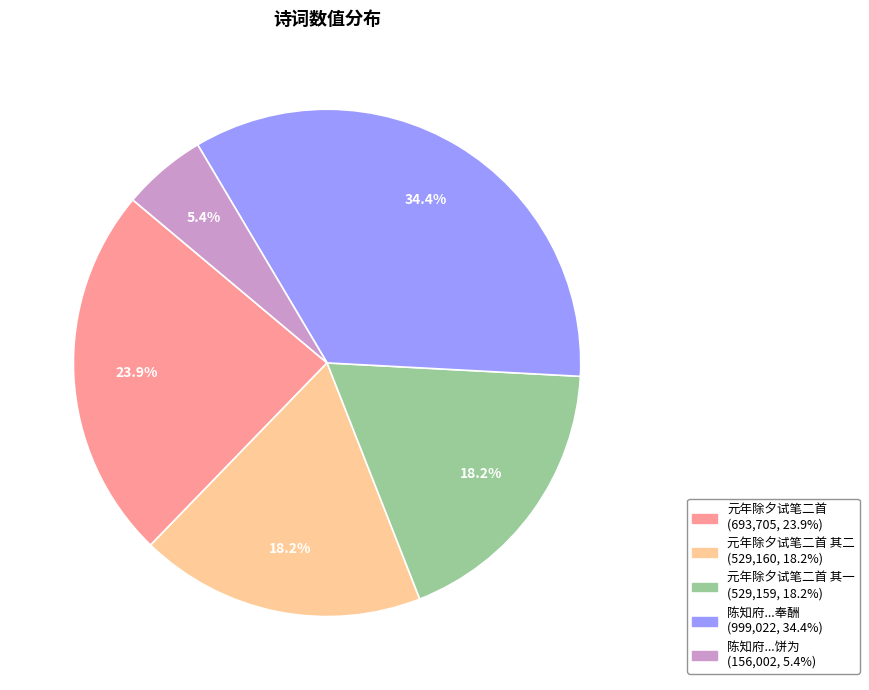

Is there any slice that represents more than half of the pie?

No